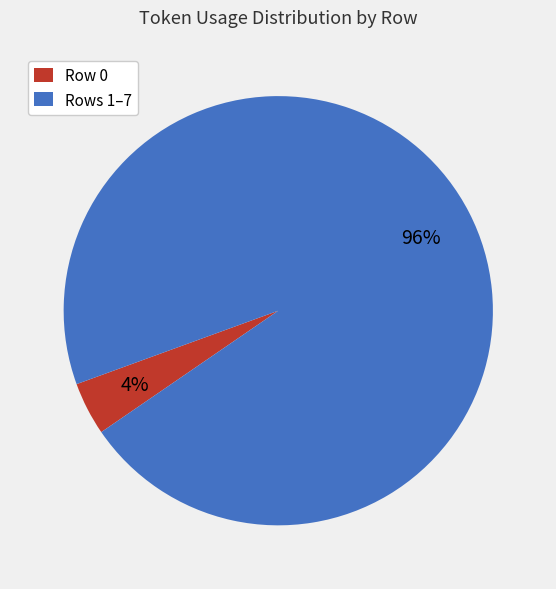

Which slice is the largest?

Rows 1–7